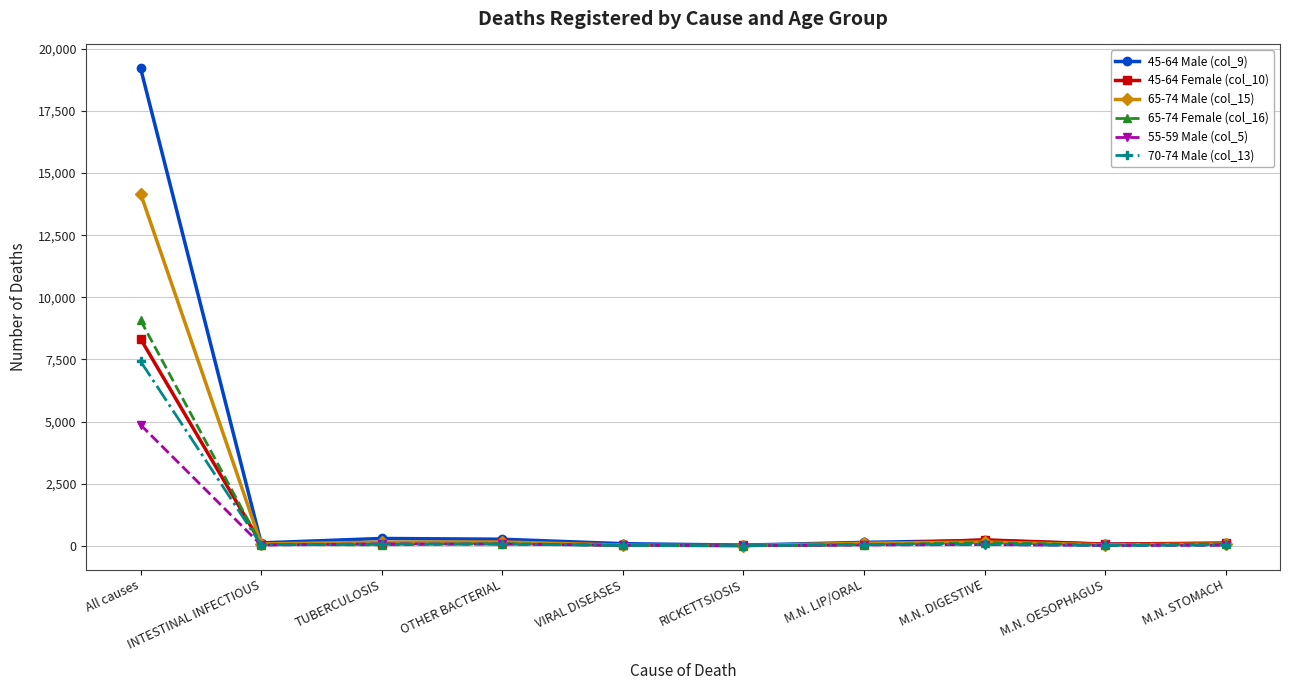

Which category has the highest value in the 55-59 Male (col_5) series?

All causes